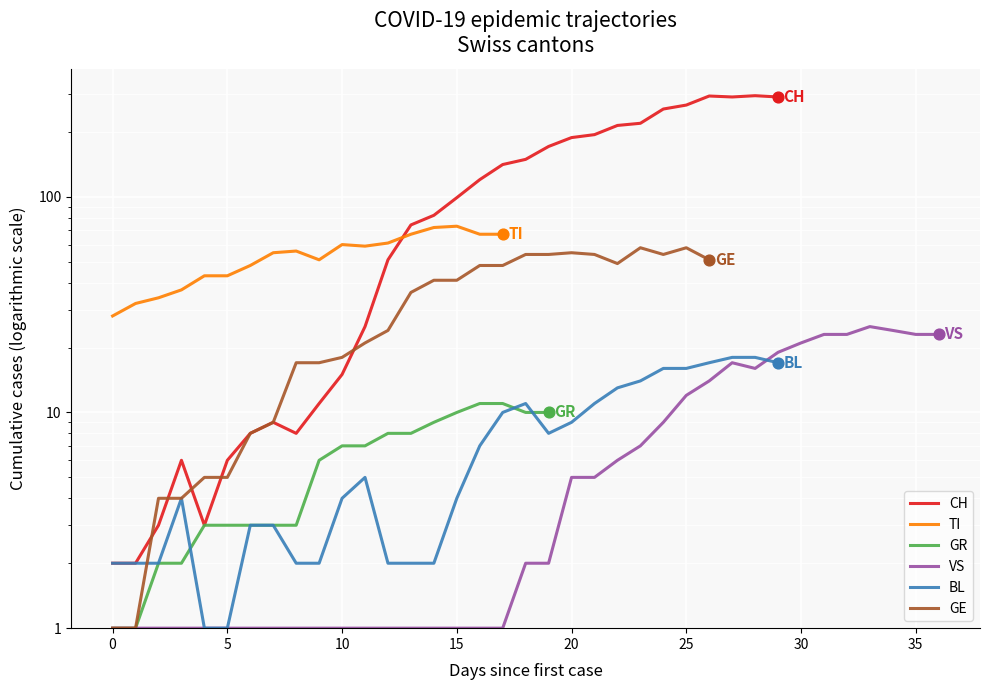

What are all the series names shown in the legend?

CH, TI, GR, VS, BL, GE